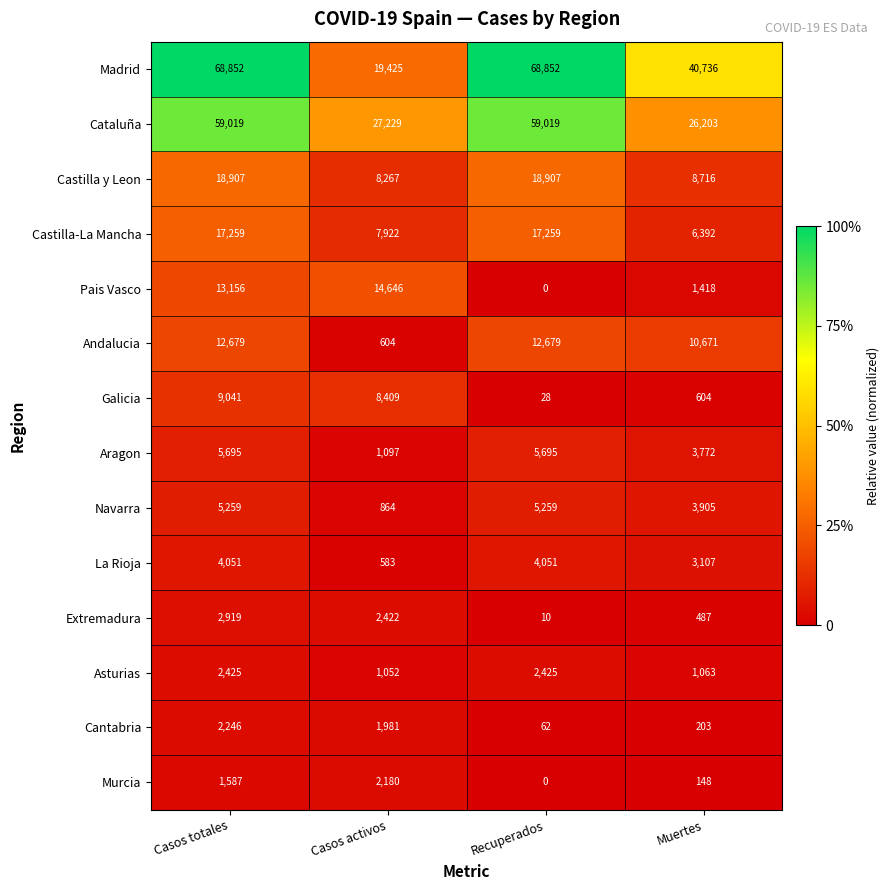

At how many categories does at least one series exceed 0?

4